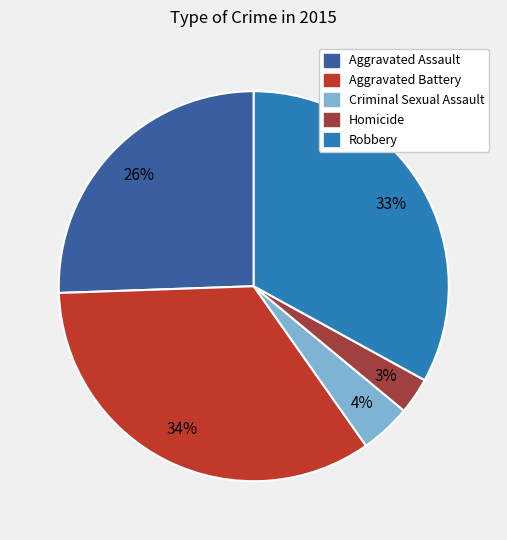

True or false: Aggravated Assault accounts for 11% of the total.

False